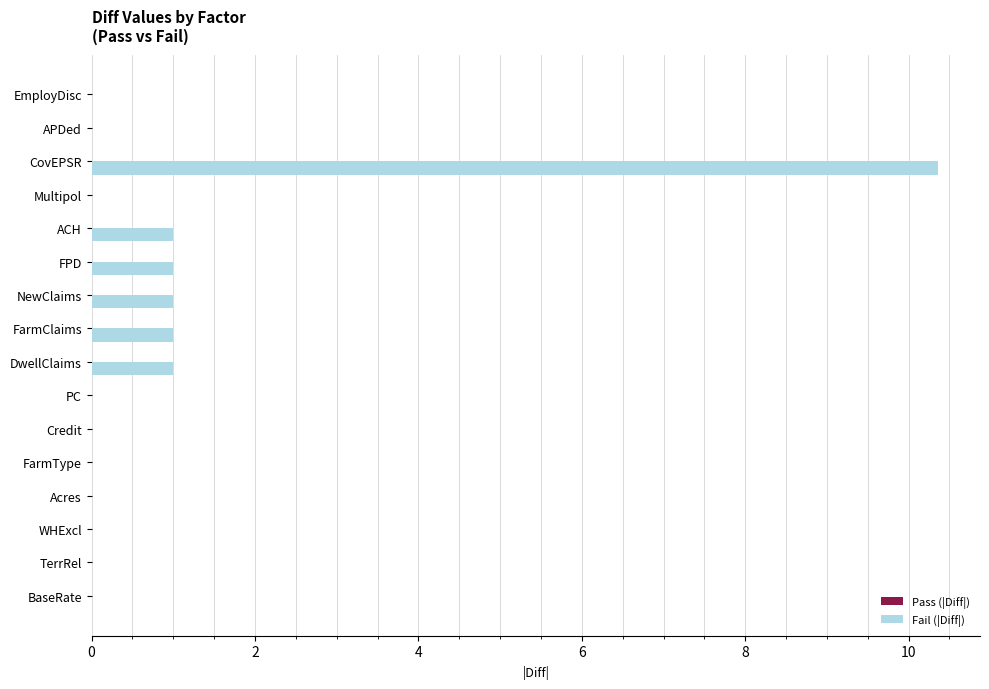

Which has a higher value, NewClaims or CovEPSR?

CovEPSR